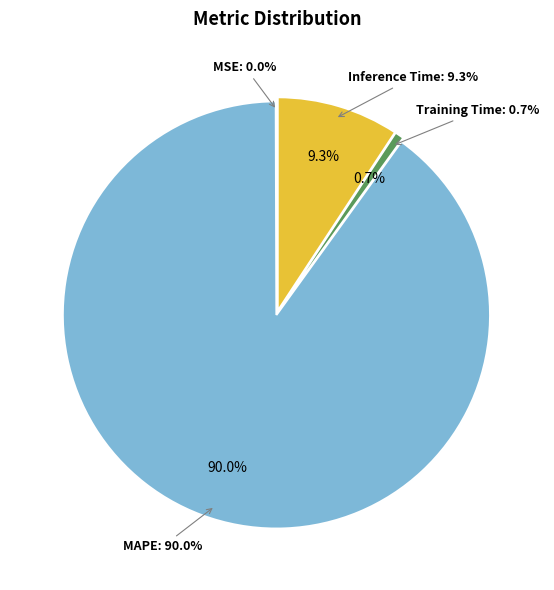

Is there a majority slice in this chart?

Yes